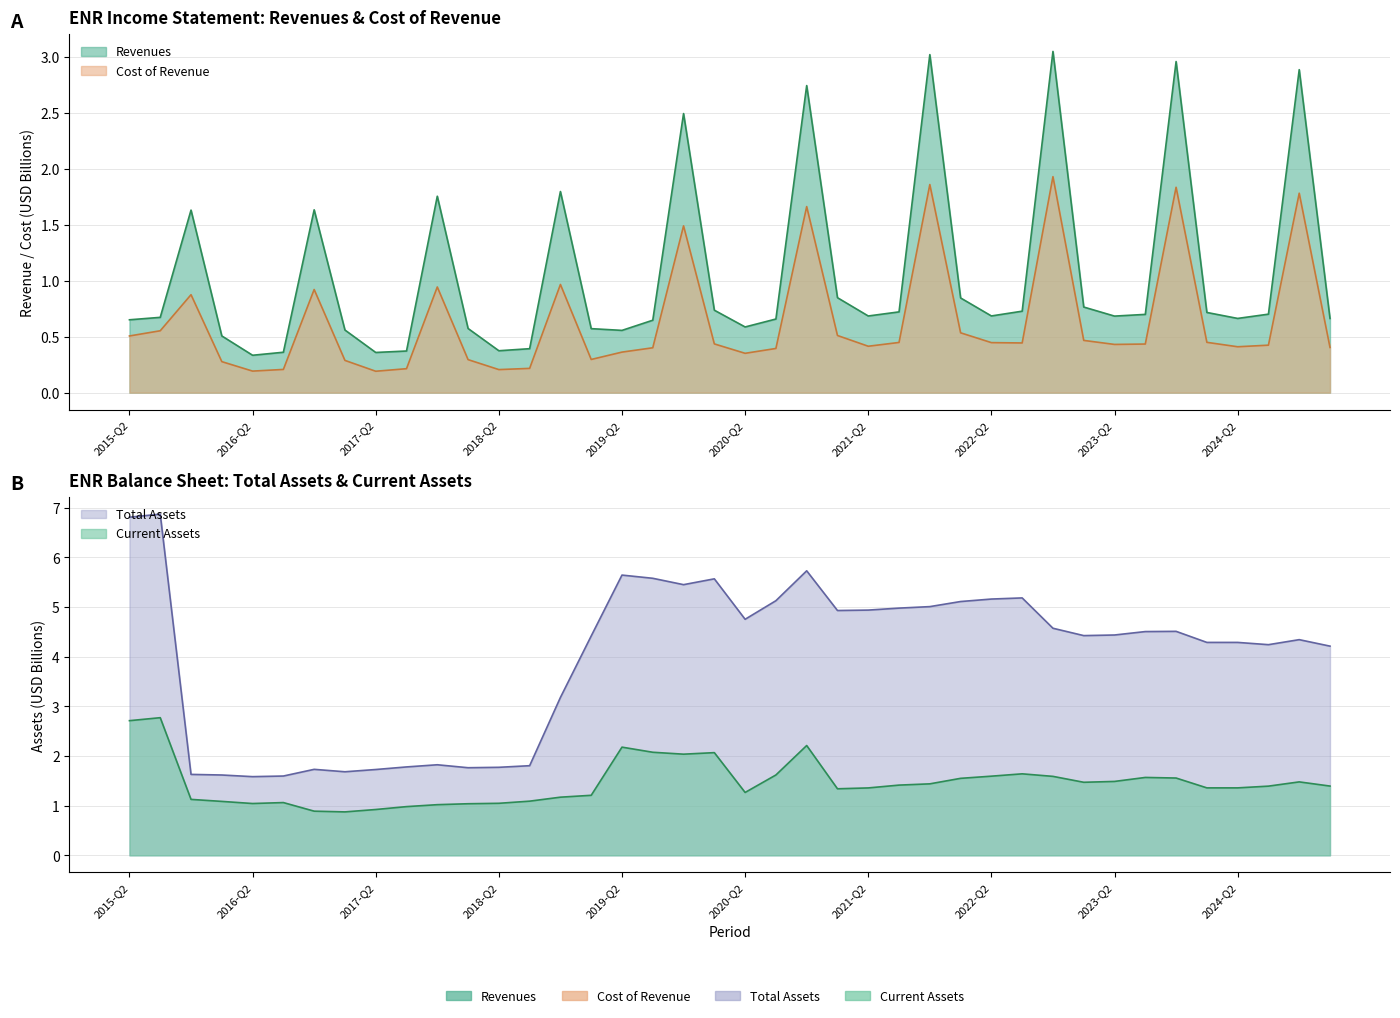

Read the Current Assets value at 2025-Q2.

1.4